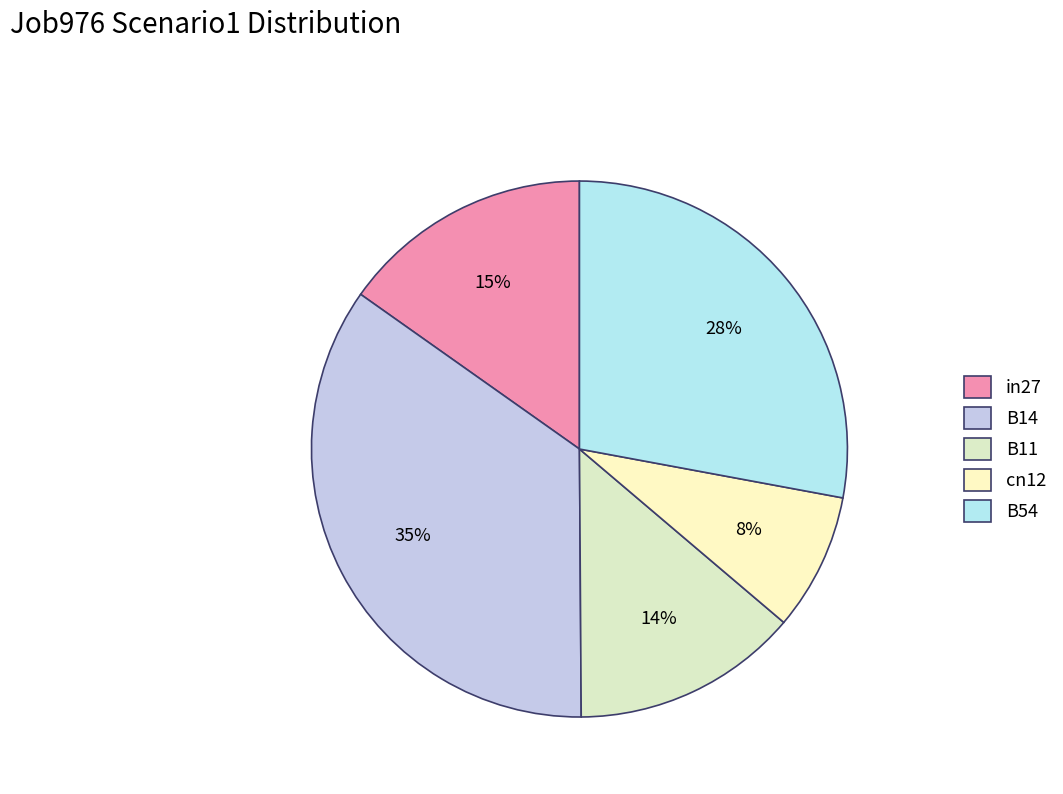

Between B54 and in27, which is larger?

B54